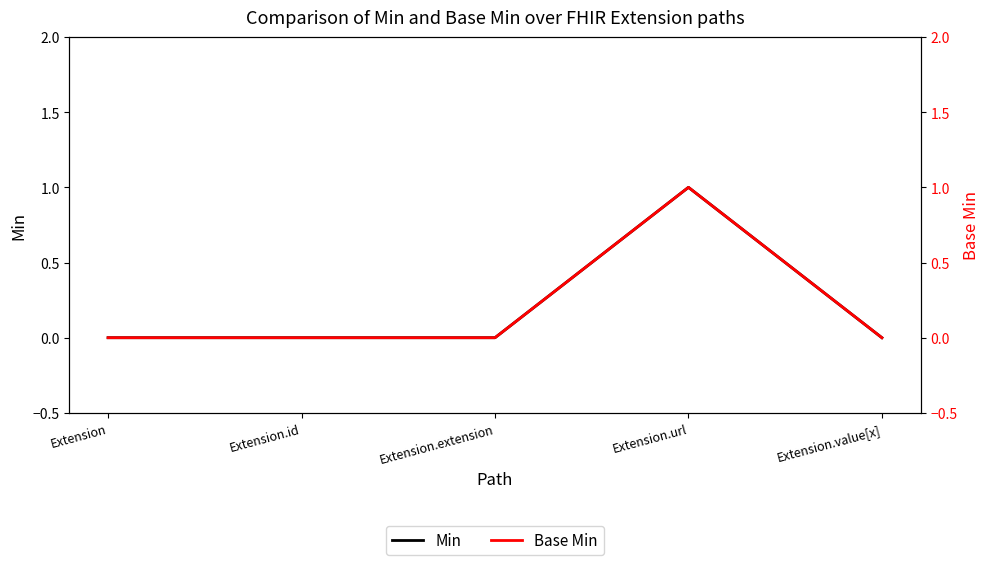

Does the chart have visible grid lines?

No